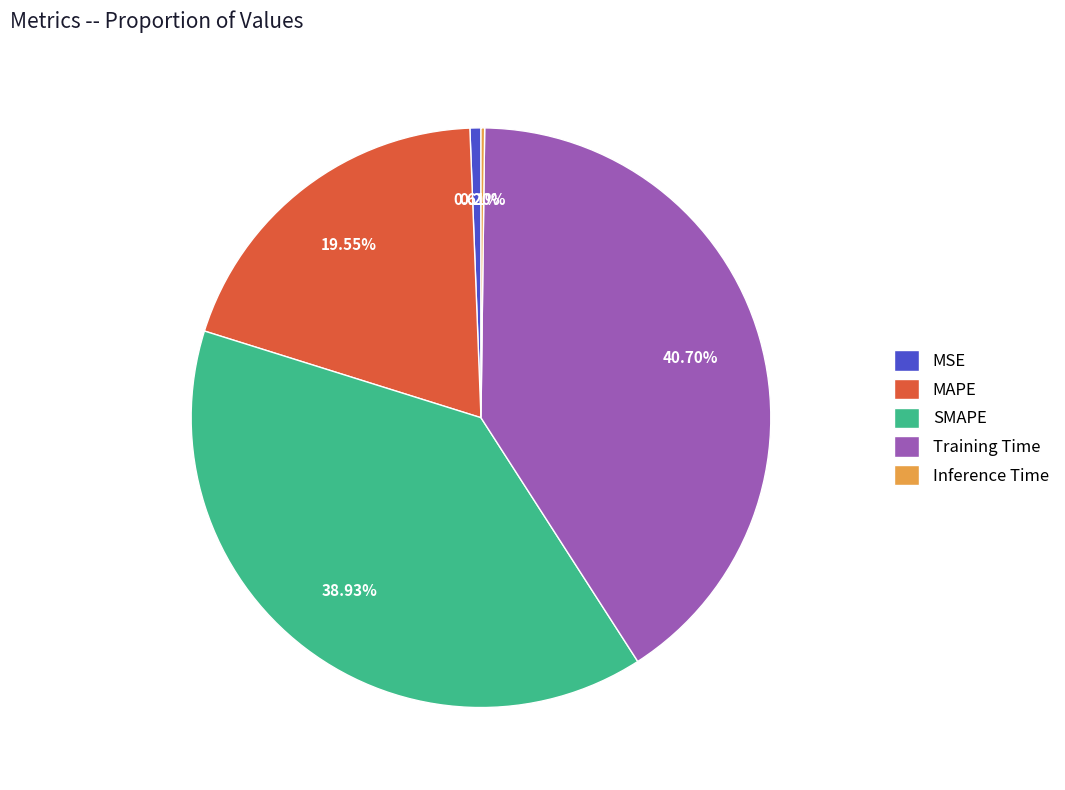

What is the largest slice in the pie chart?

Training Time